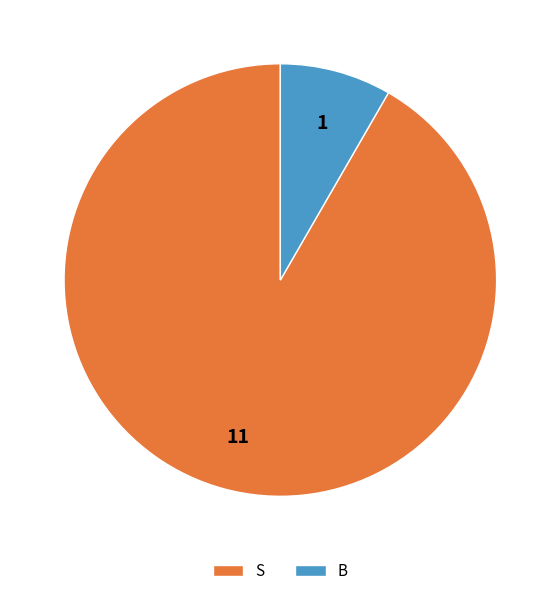

Count the number of slices in the pie.

2